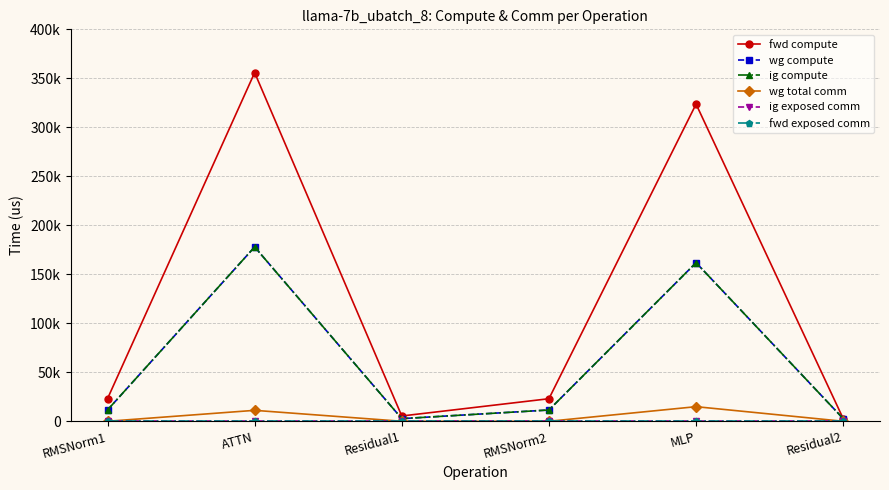

What position from the left is RMSNorm1?

1